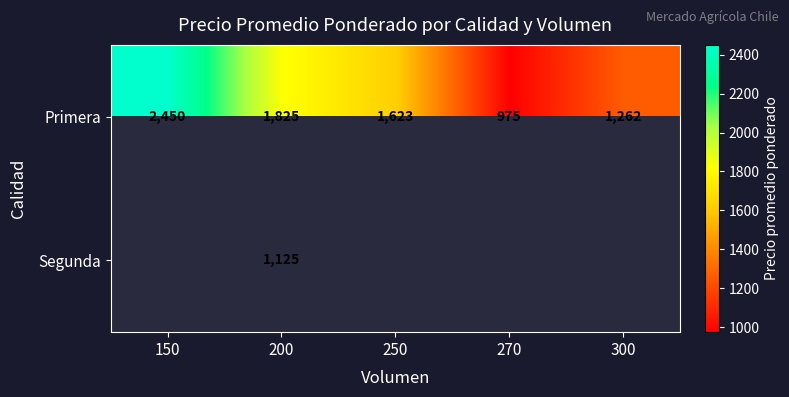

Rank the categories by Primera value from highest to lowest.

150, 200, 250, 300, 270